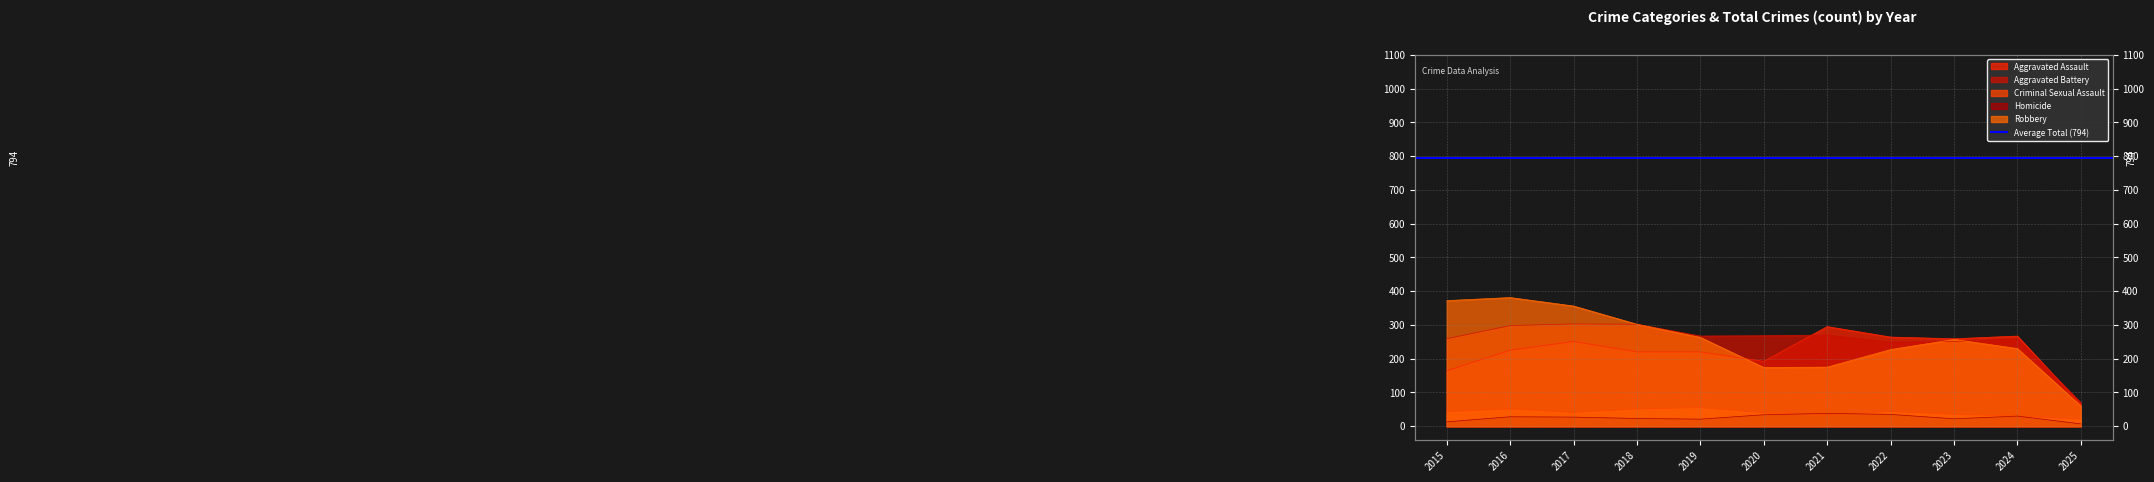

What is the value of the Criminal Sexual Assault point at the 4th from the left?

51